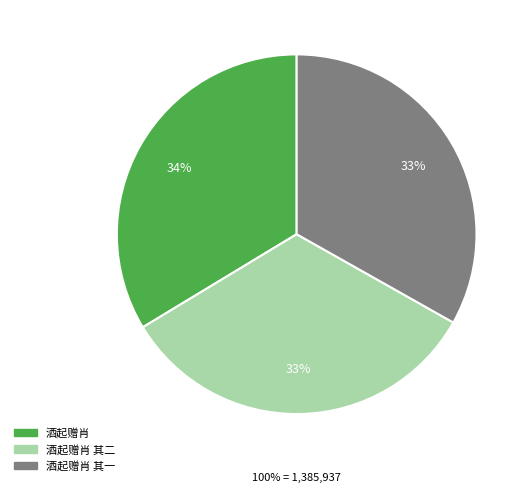

Does 酒起赠肖 其一 represent more than half of the total?

No